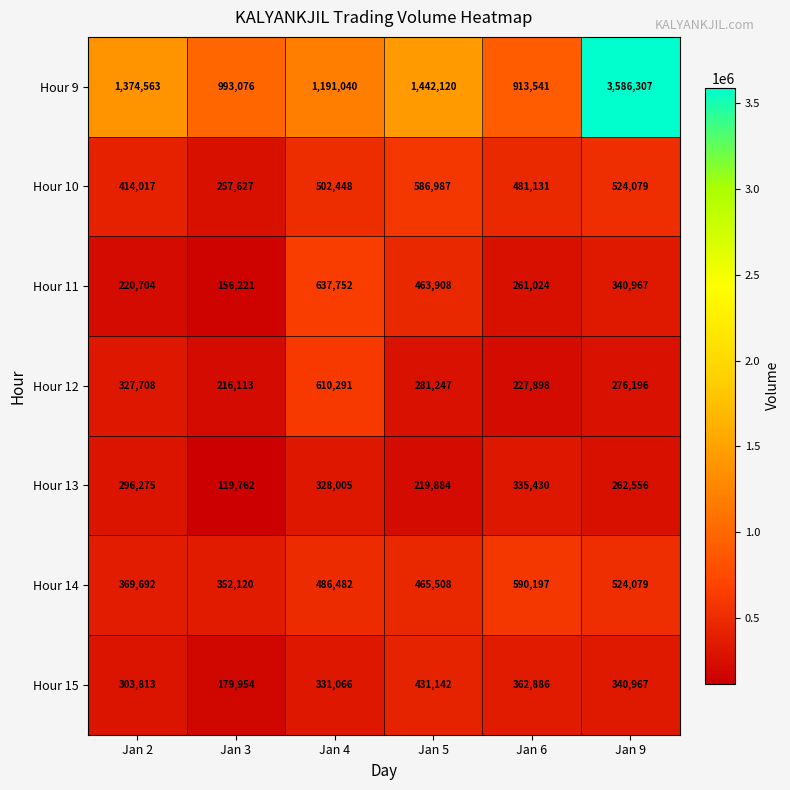

Is it true that Hour 9 equals 913541 at Jan 6?

True